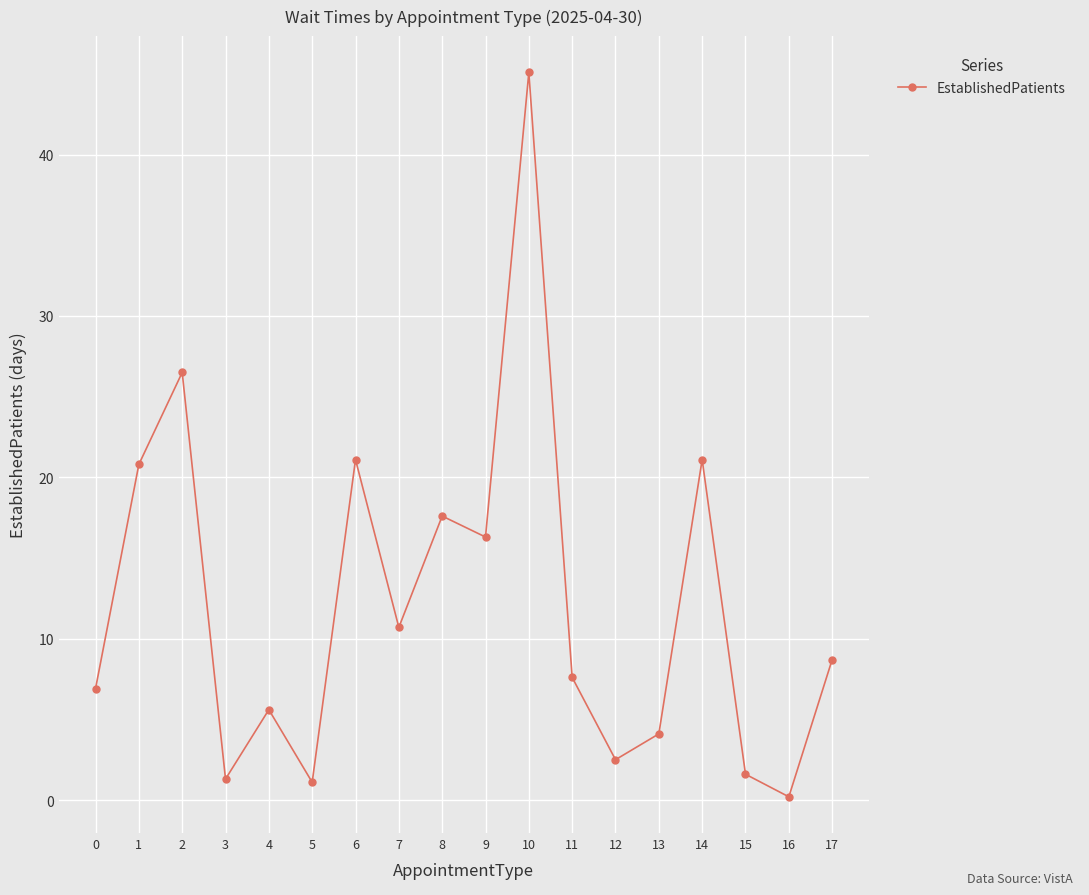

True or false: there are more than 2 points higher than both neighbors.

True